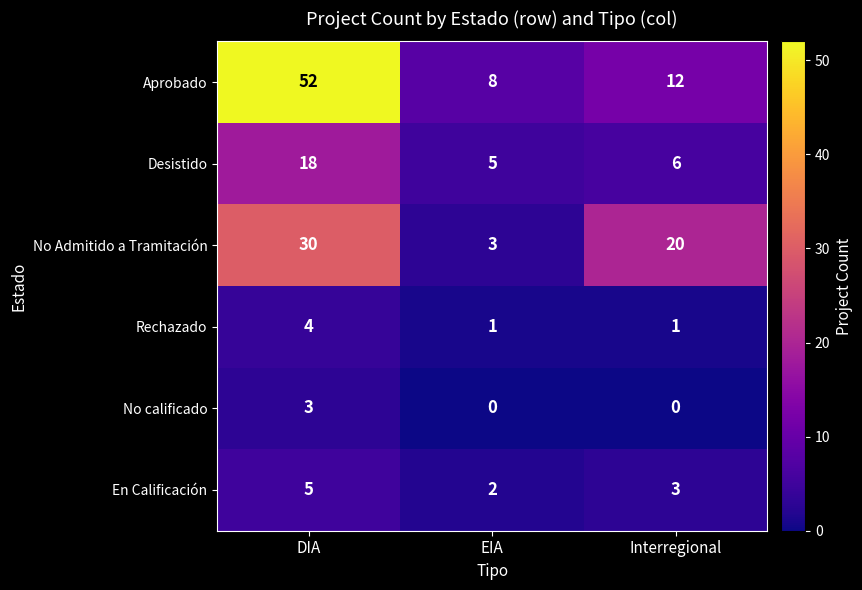

At which category is the sum across all series the highest?

DIA